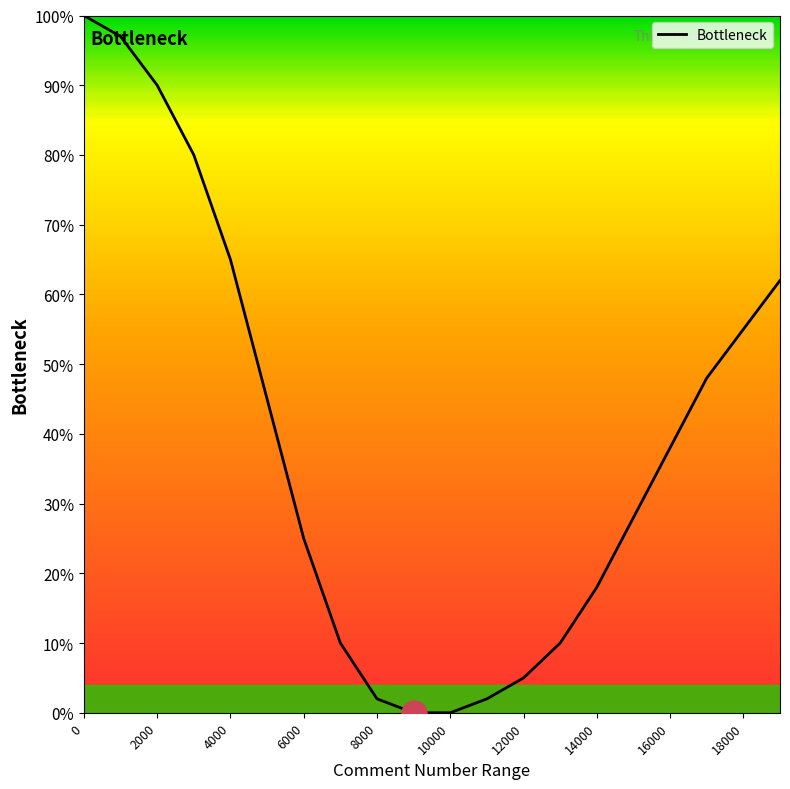

What is the greatest value displayed?

100